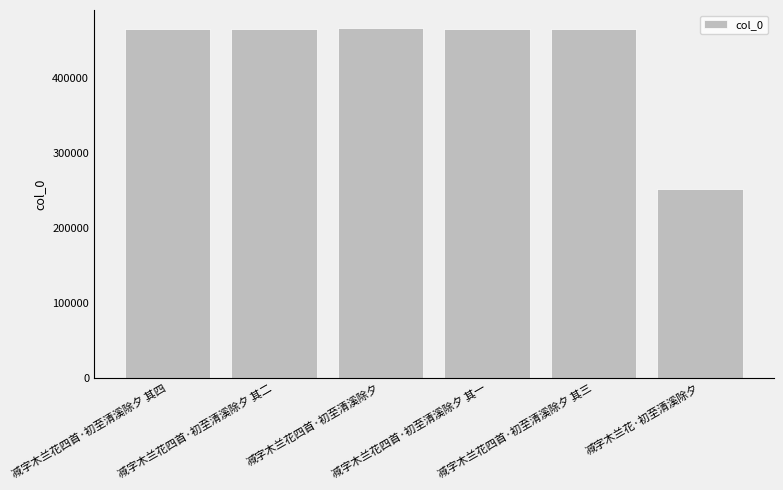

Which label corresponds to the smallest value in the chart?

减字木兰花·初至清溪除夕